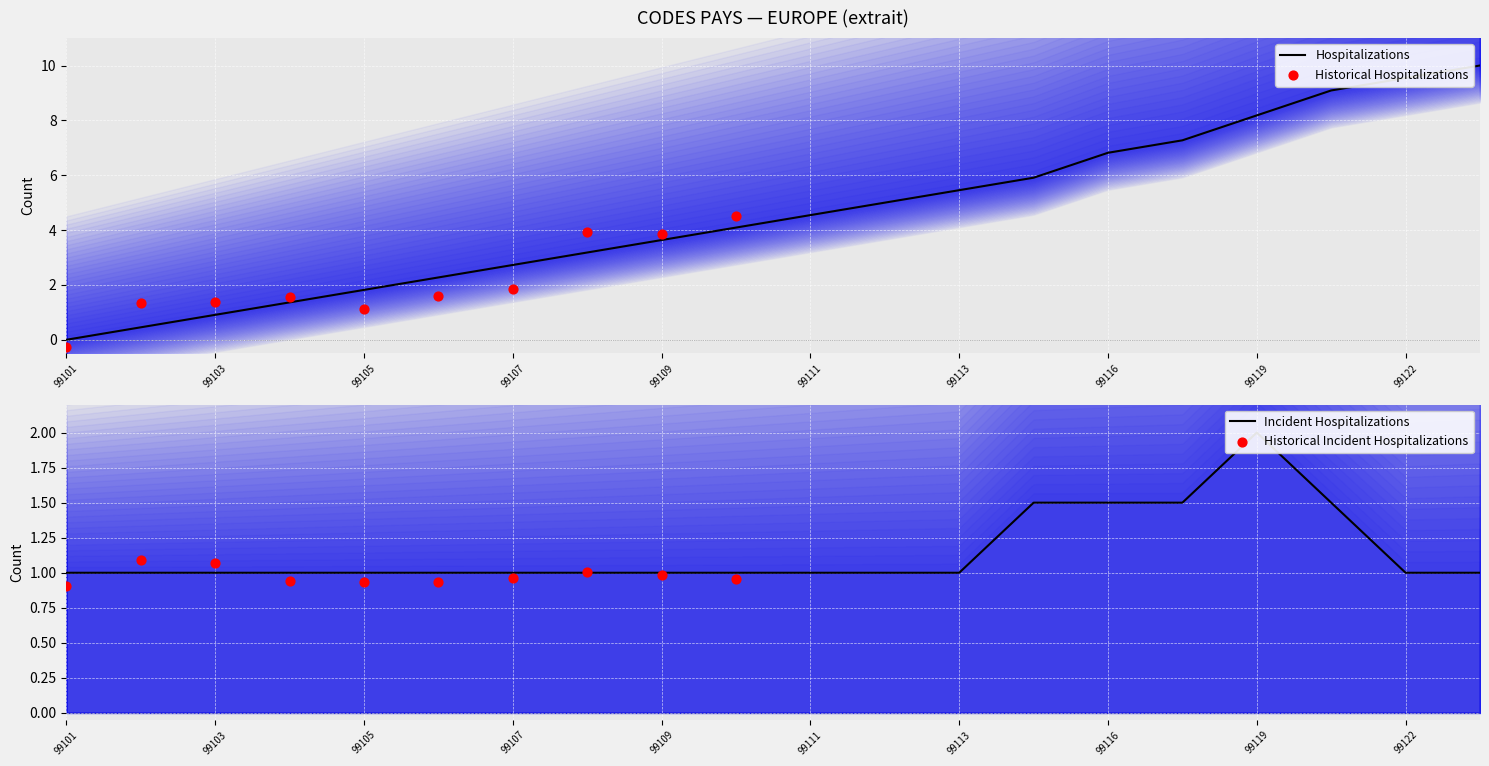

What is the change in value from 99107 to 99110?

+1.4